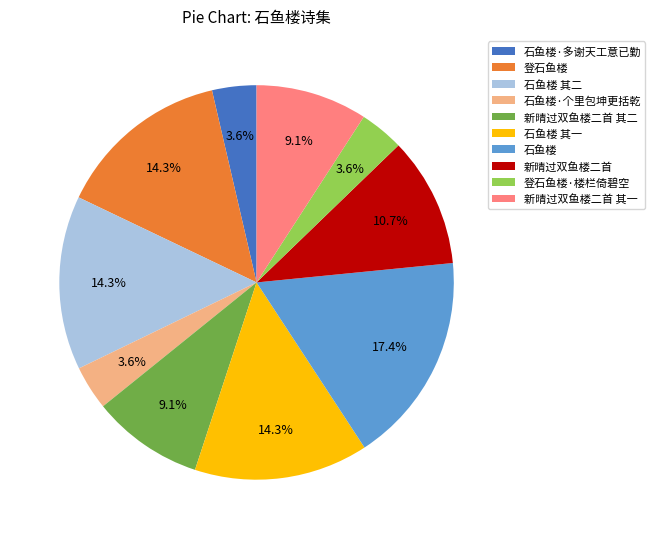

Approximately how many times larger is the value at 石鱼楼·多谢天工意已勤 compared to 石鱼楼?

0.2